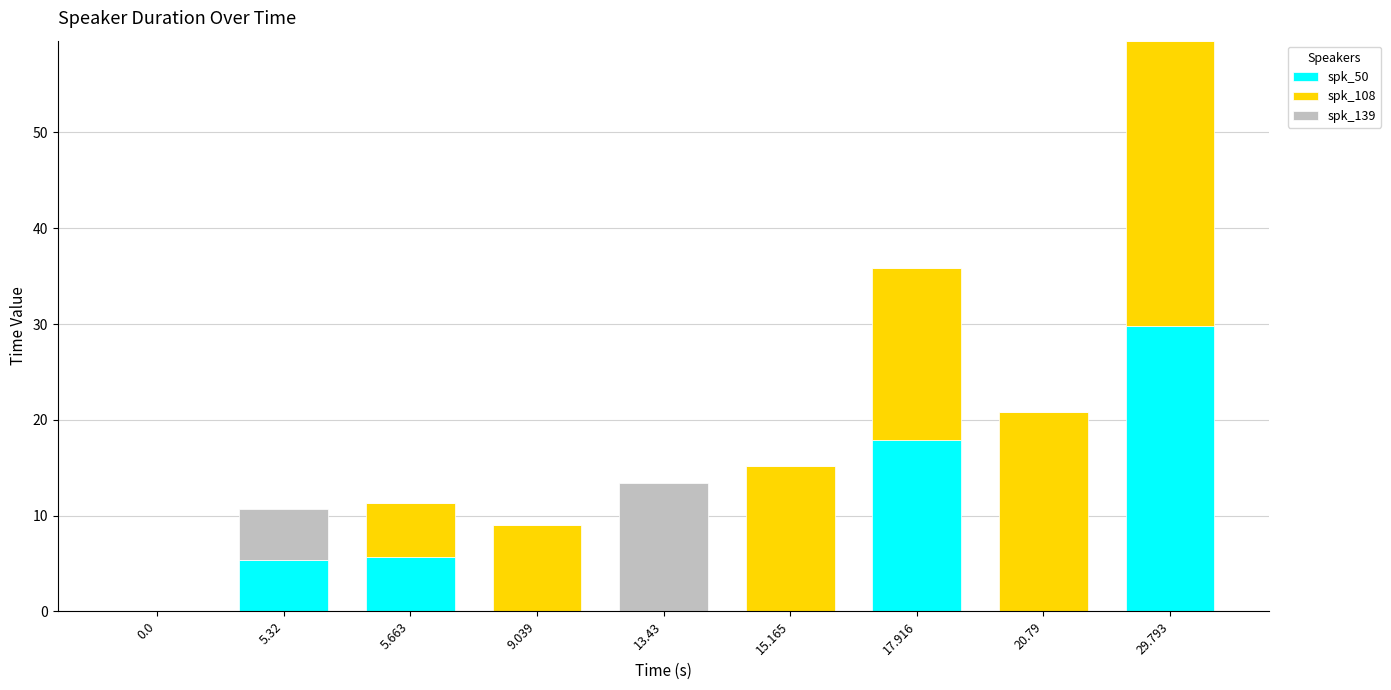

What is the total value across all series at 9.039?

9.0